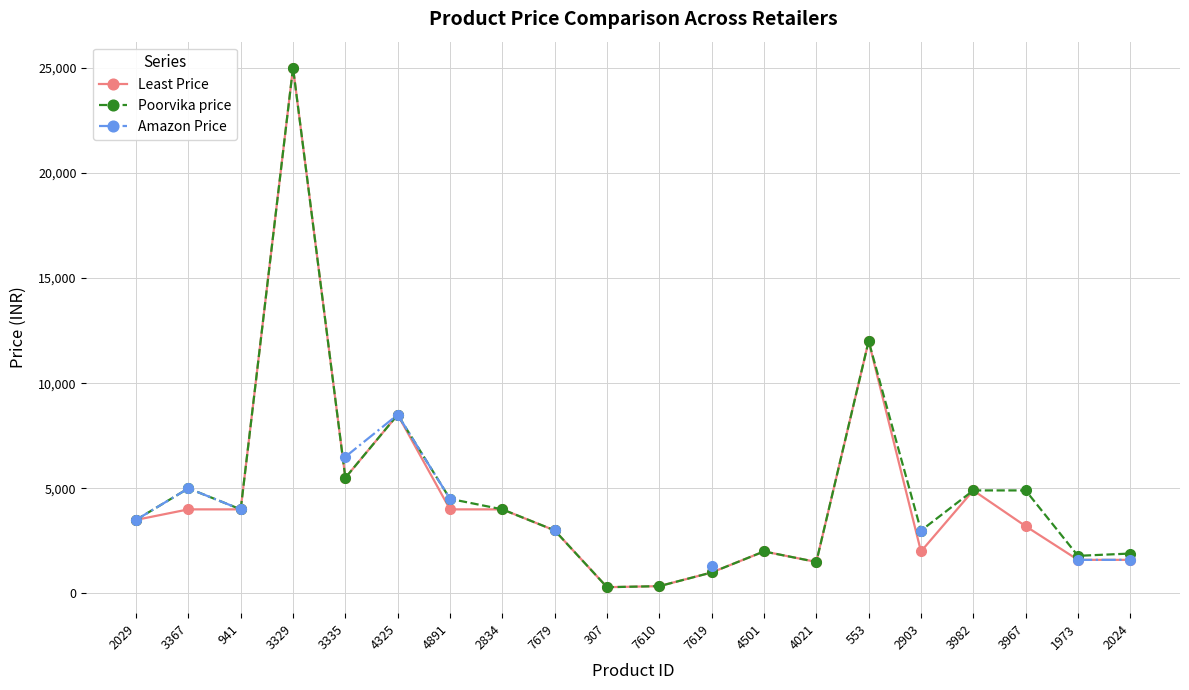

Which category has the lowest value across all series?

307